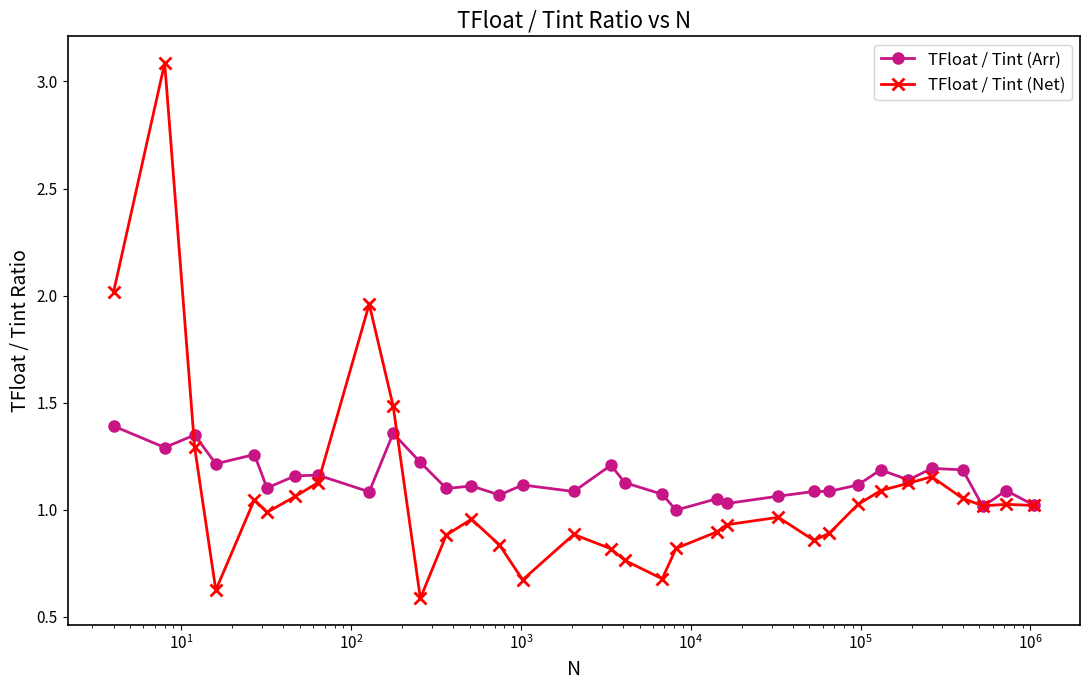

Rank the series by their average value, from lowest to highest.

TFloat / Tint (Net), TFloat / Tint (Arr)